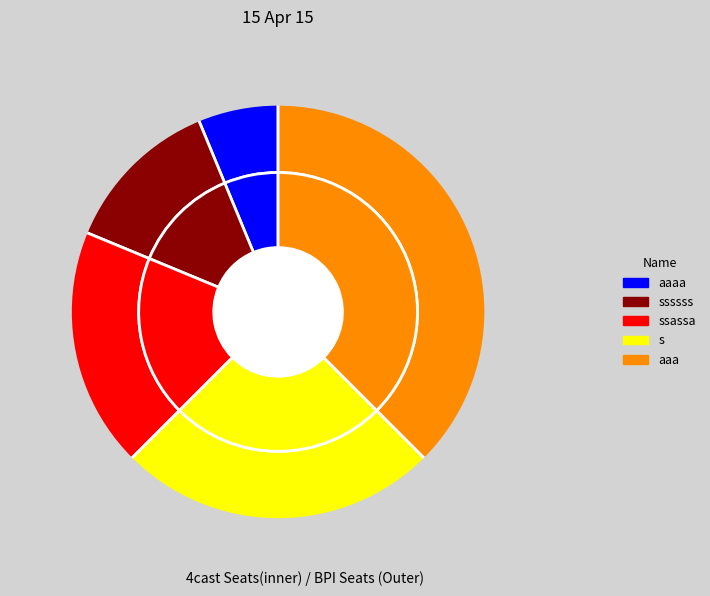

Is there a majority slice in this chart?

No